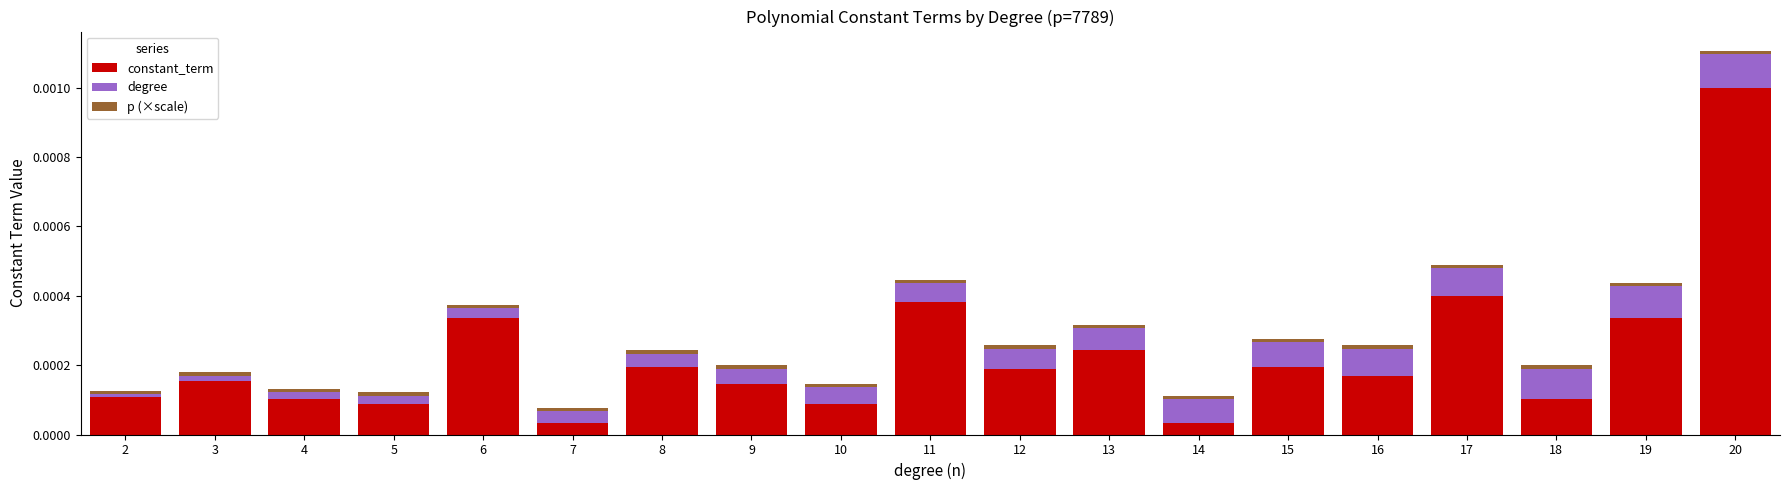

True or false: constant_term has a value of 0.0 at 8.

True